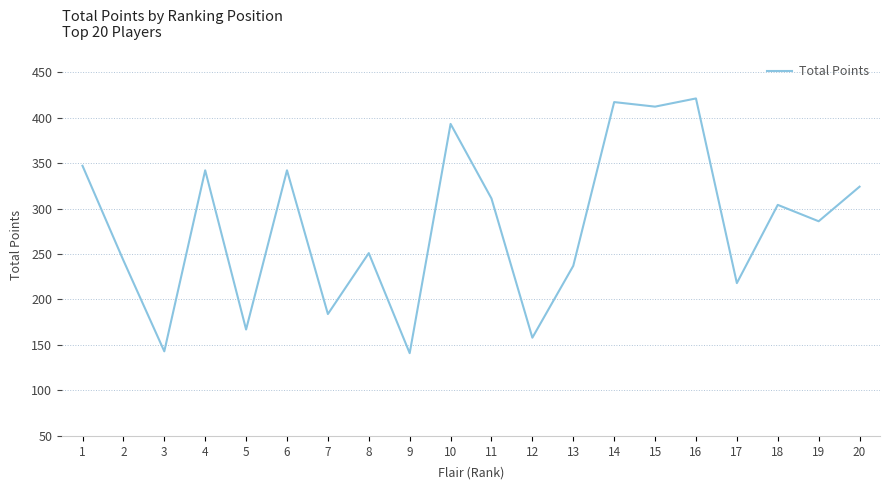

What is the difference between the maximum and minimum values?

280